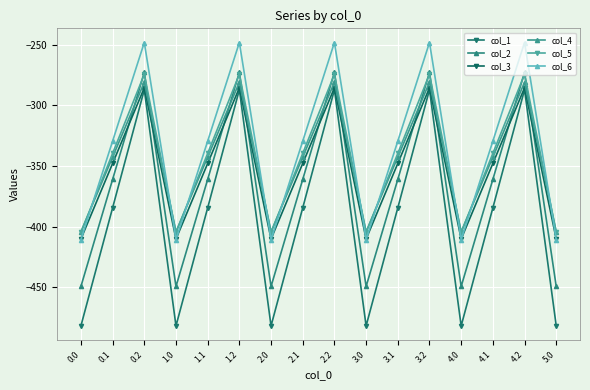

Does the chart display data point markers on the line(s)?

Yes